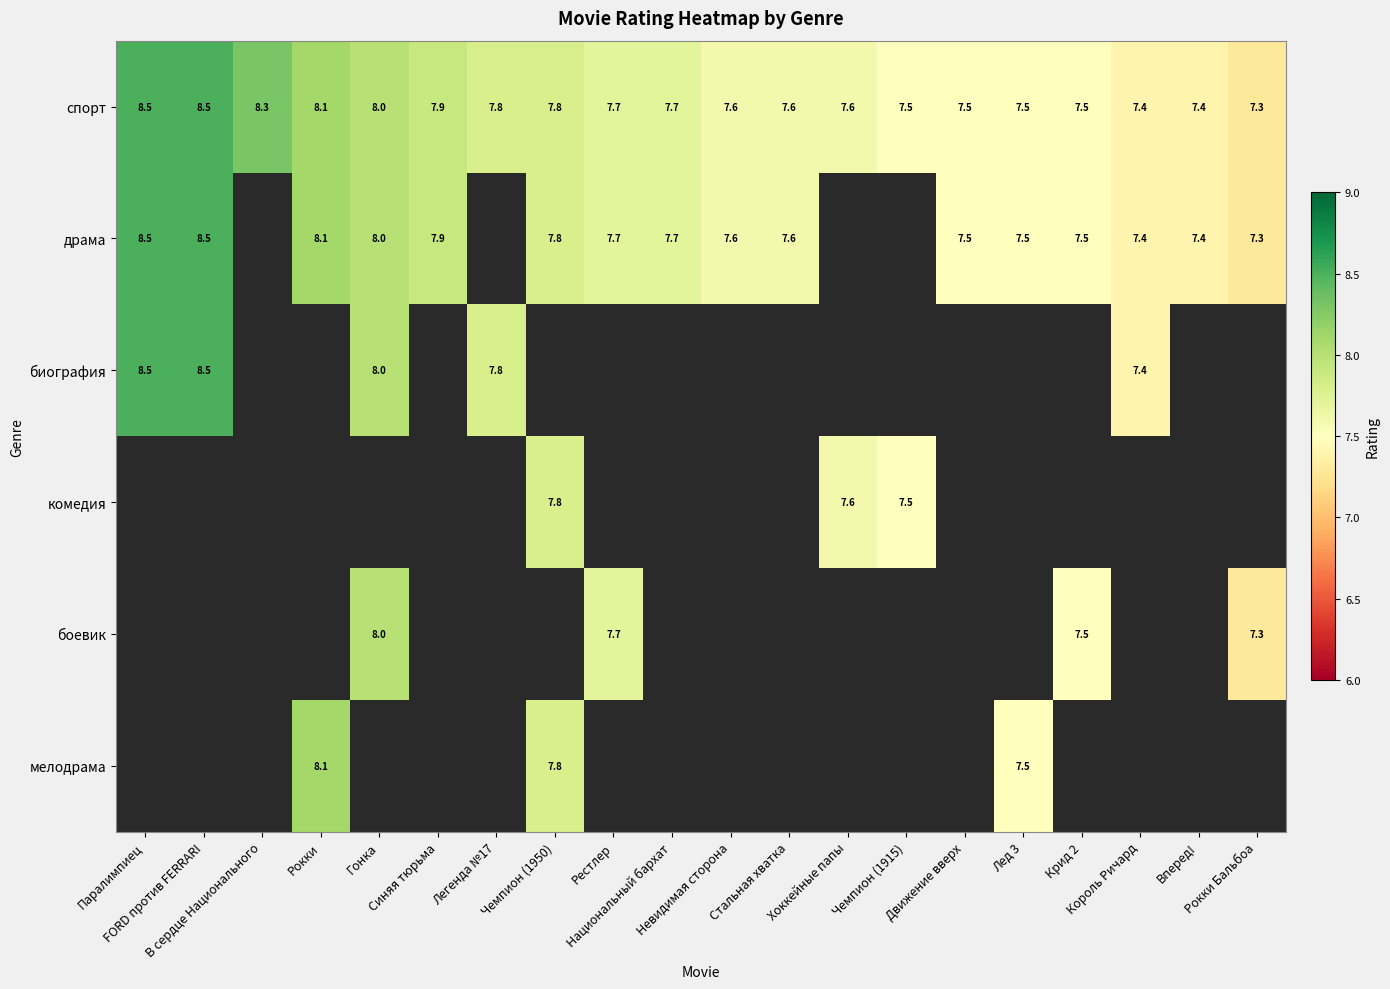

What is the difference between the maximum and second lowest values in the спорт series?

1.1